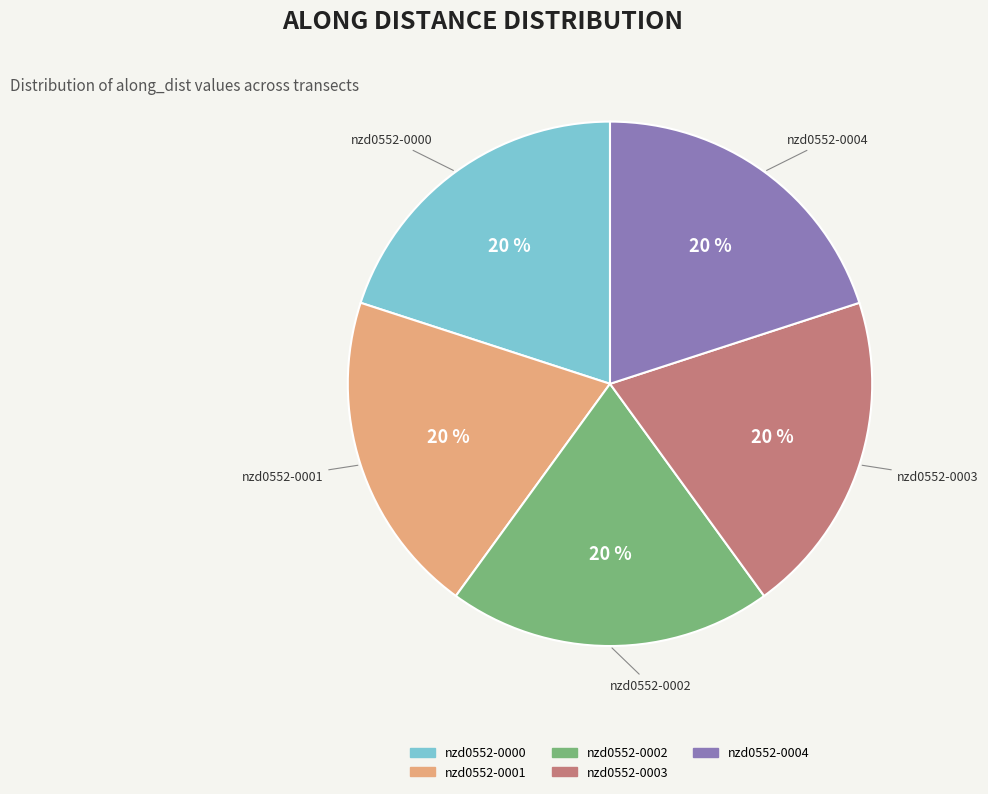

Does any single category account for the majority?

No